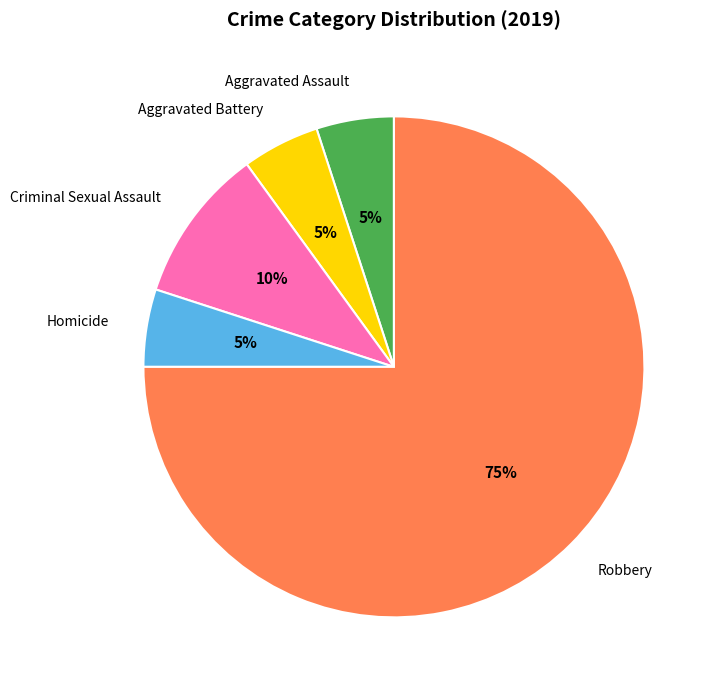

Which category has the biggest portion of the pie?

Robbery